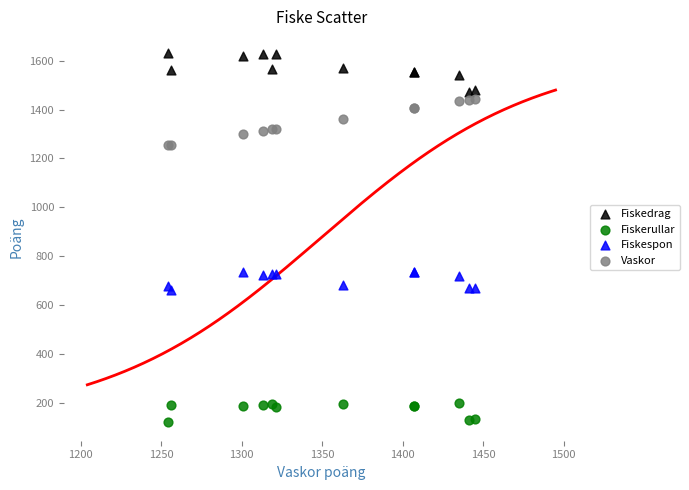

What is the X range (max minus min) for the scatter plot?

191